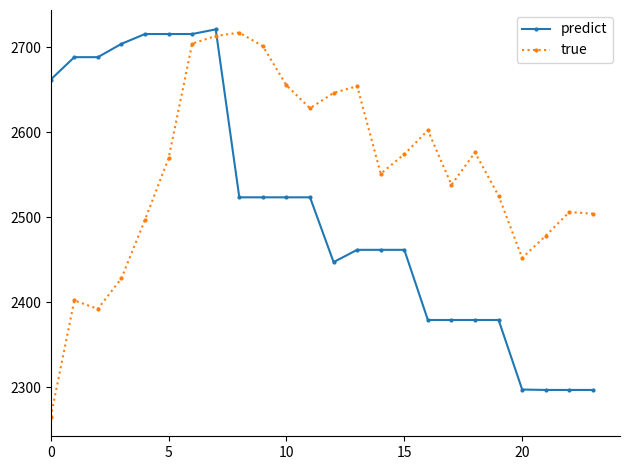

What is the lowest value of the predict series?

2296.7